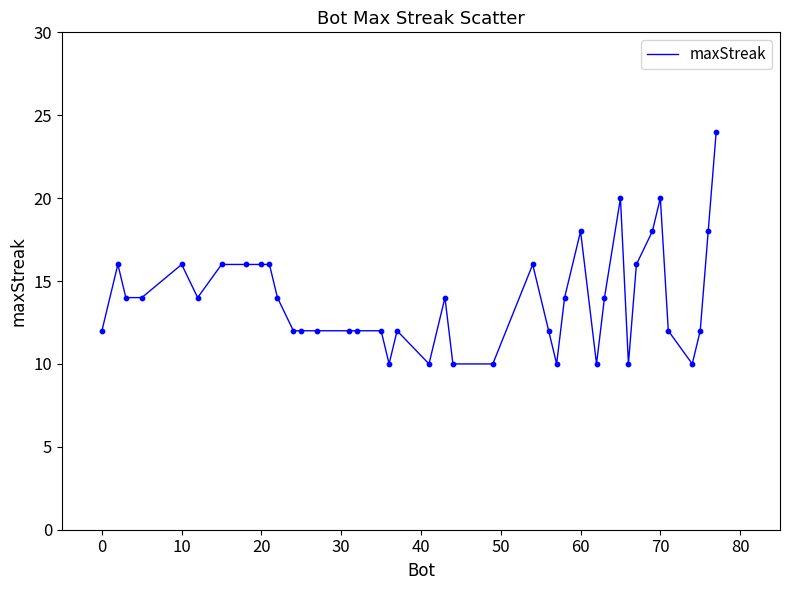

What is the difference between the maximum and minimum values?

14